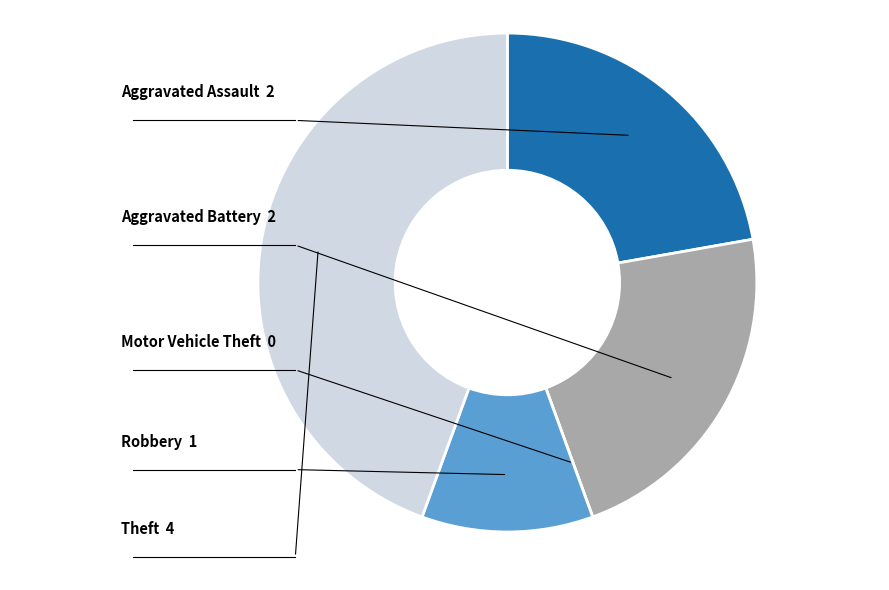

True or false: Robbery accounts for 22% of the total.

False